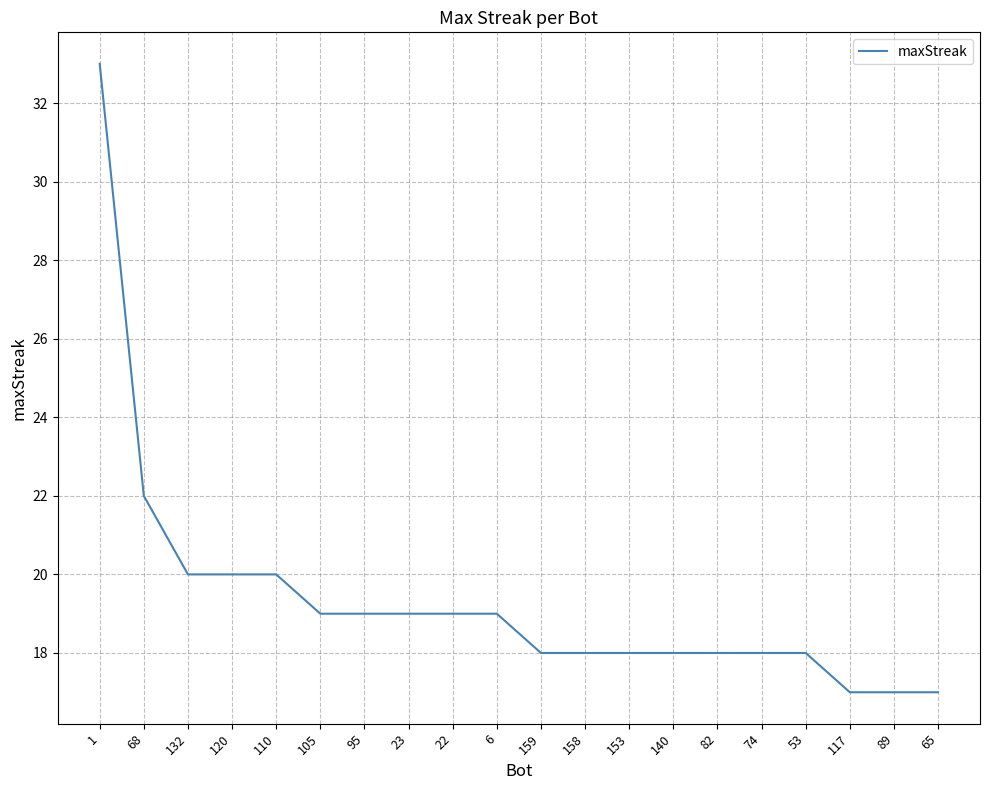

Where is the data nearest to the value 25?

68